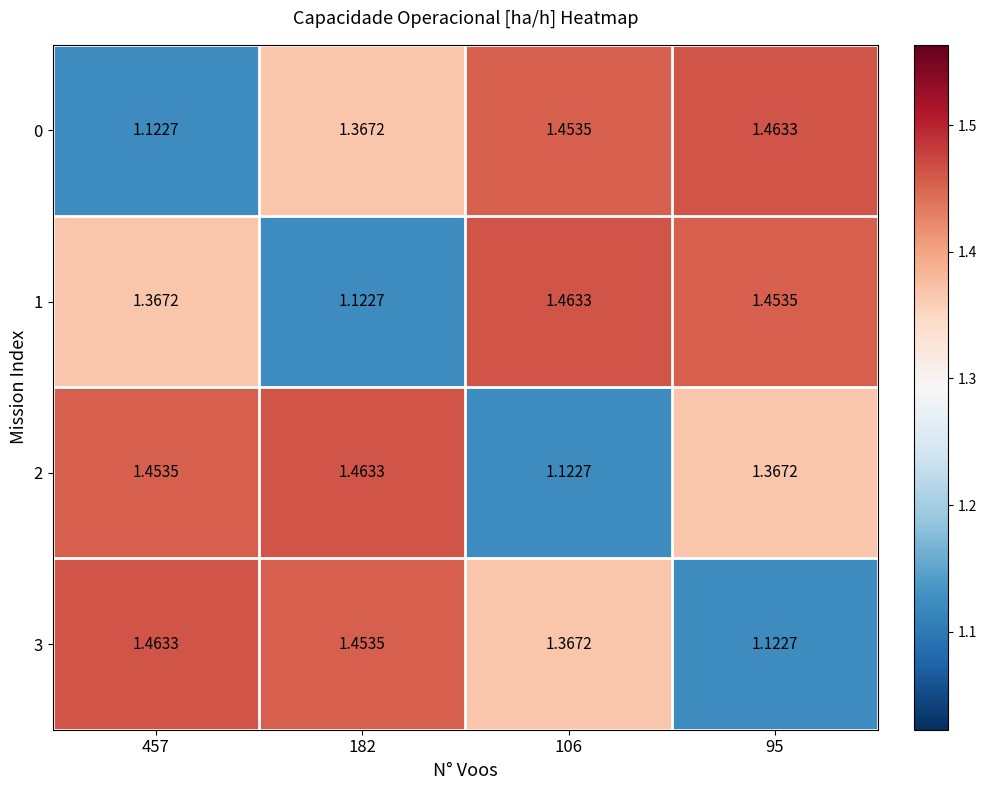

Is the value of 1 at 106 greater than the value of 0 at 182?

Yes